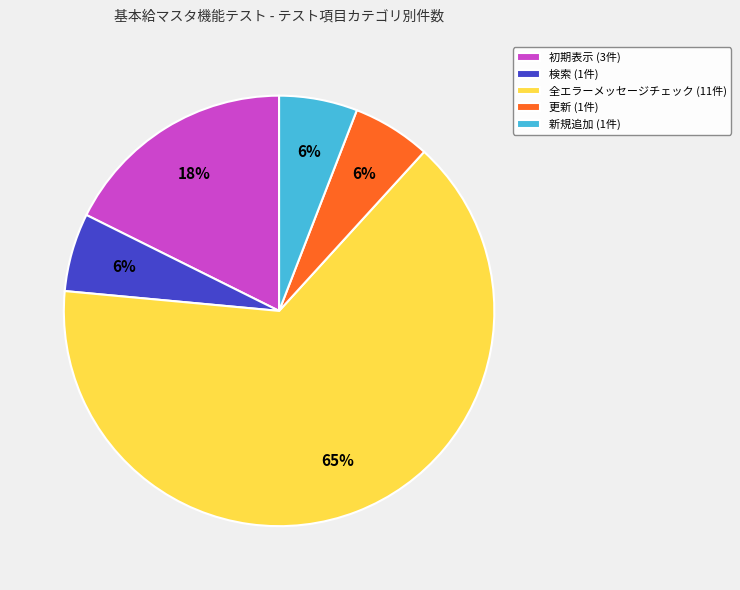

How many segments does this pie chart have?

5